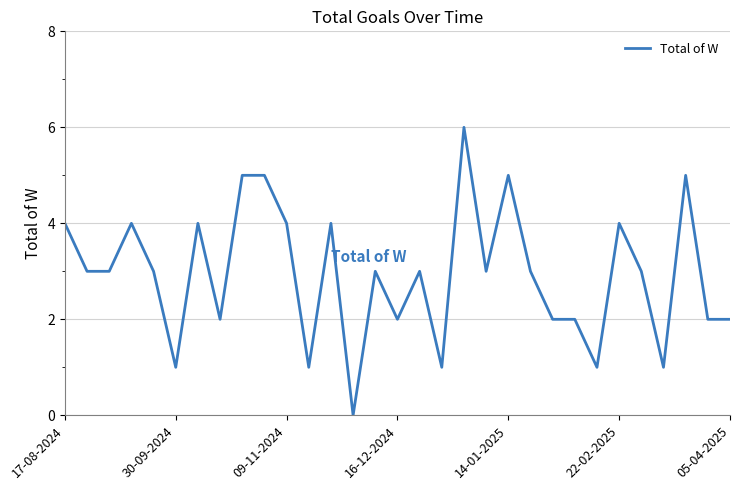

Does the chart have visible grid lines?

Yes